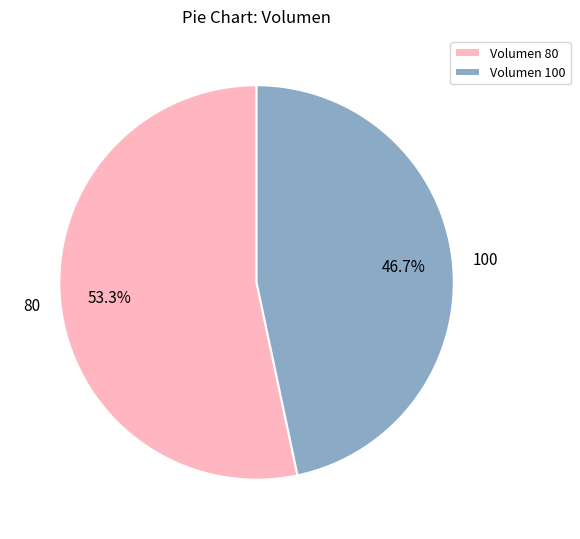

Combined, what portion of the pie is 80 and 100?

100.0%